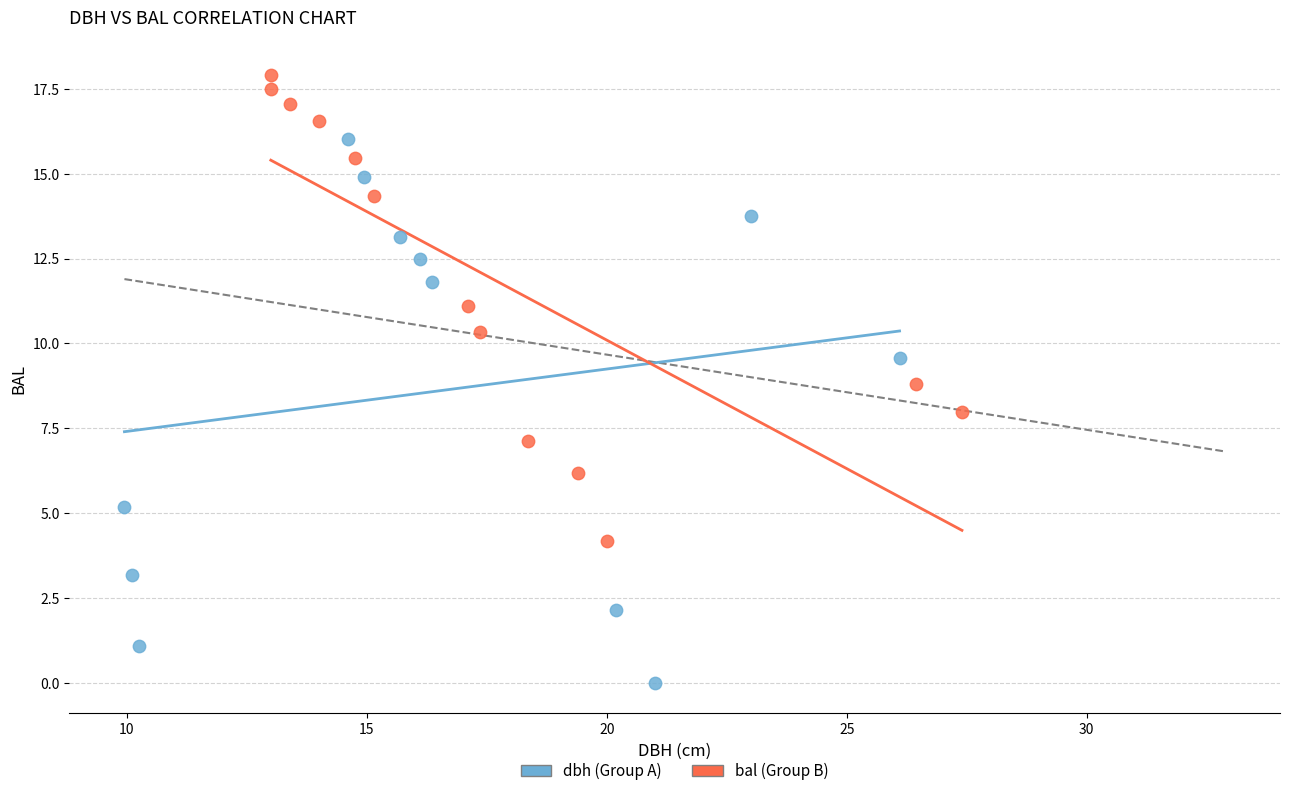

Which series has the widest spread of Y values?

dbh (Group A)